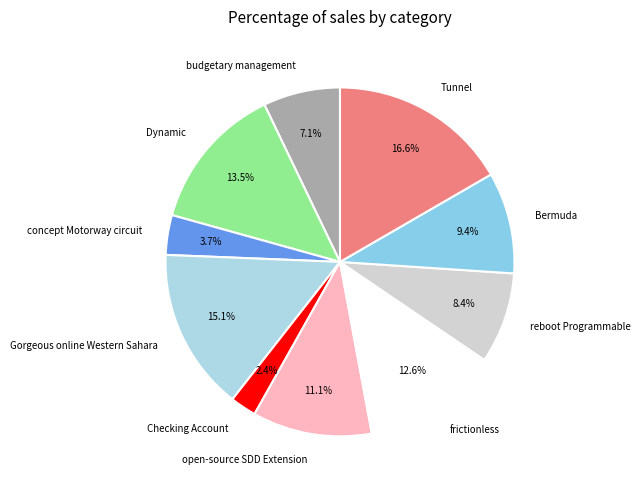

The budgetary management slice represents 7% of the pie. True or false?

True